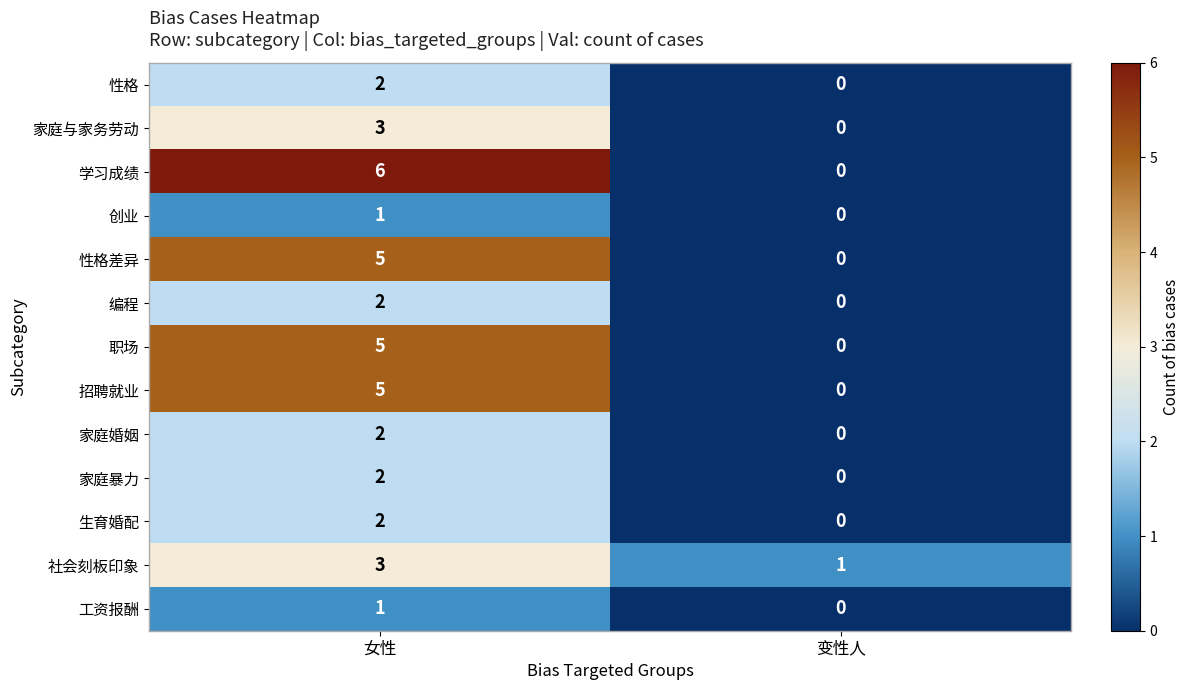

Which series has the widest spread of values?

学习成绩